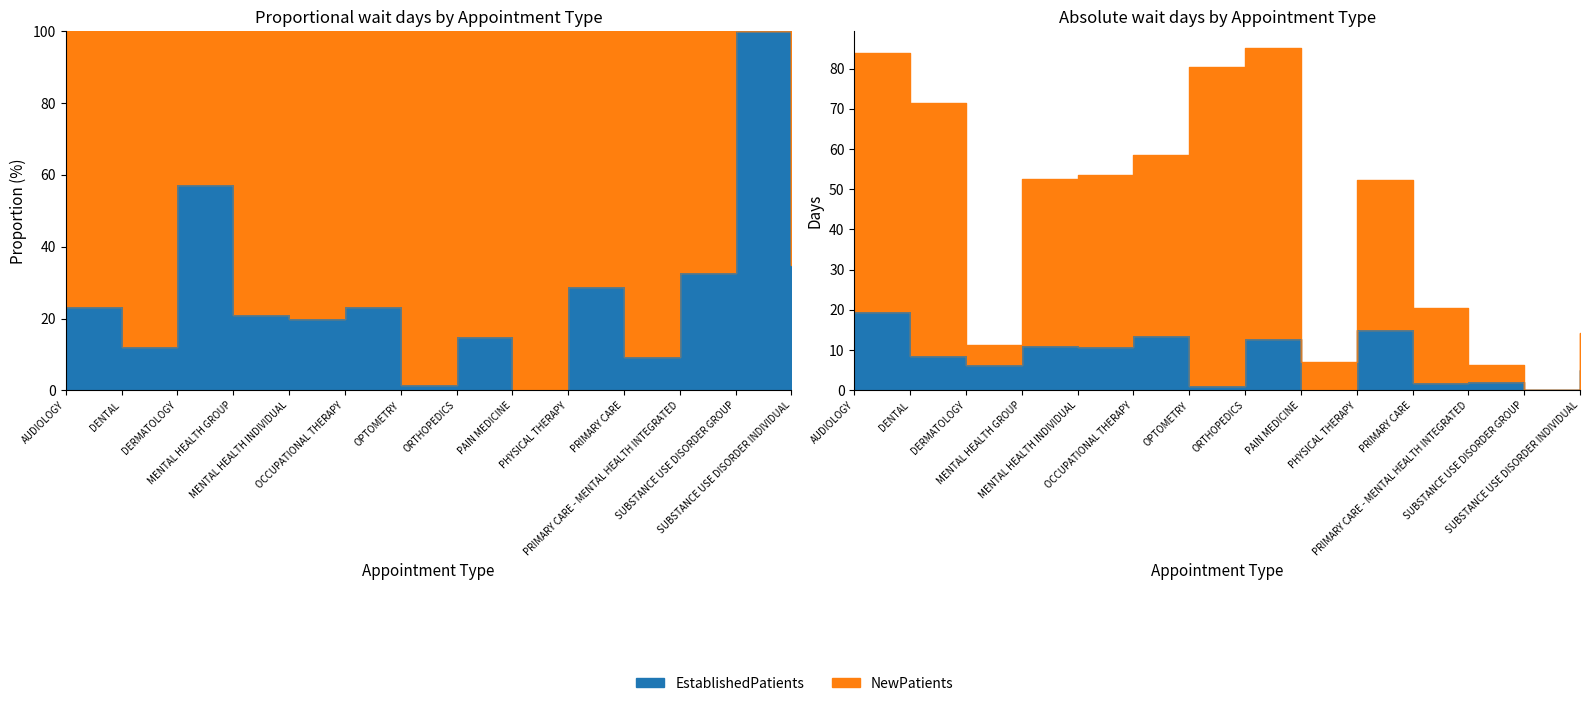

Reading left to right, extract all data points from this chart.

EstablishedPatients: 19.5	8.6	6.4	11.1	10.7	13.6	1.2	12.7	0.0	15.0	1.9	2.1	0.1	5.0
NewPatients: 83.9	71.5	11.2	52.6	53.6	58.6	80.3	85.0	7.0	52.2	20.6	6.4	0.1	14.3